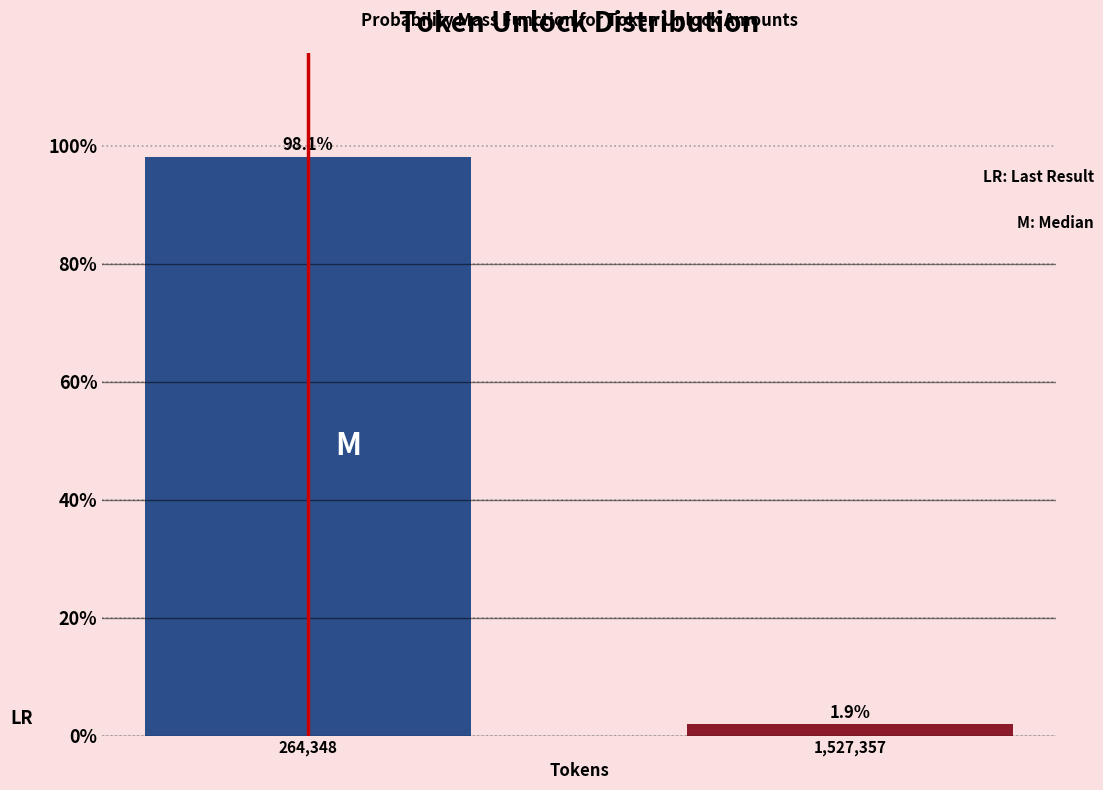

Reading left to right, extract all data points from this chart.

264,348=98.1	1,527,357=1.9